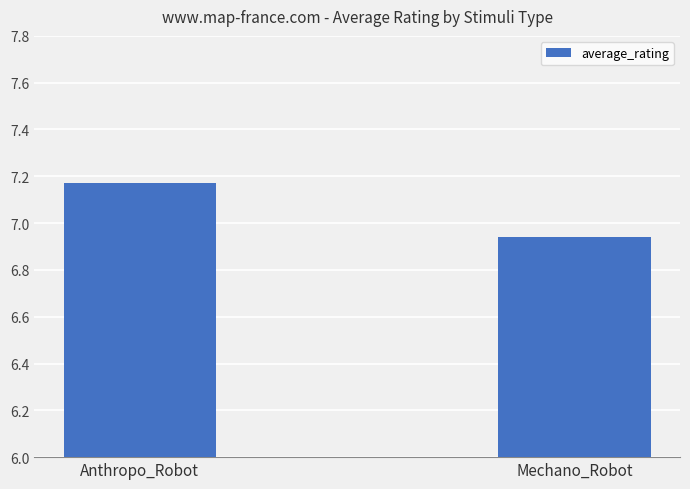

Count the values in the range 6 to 7.

1